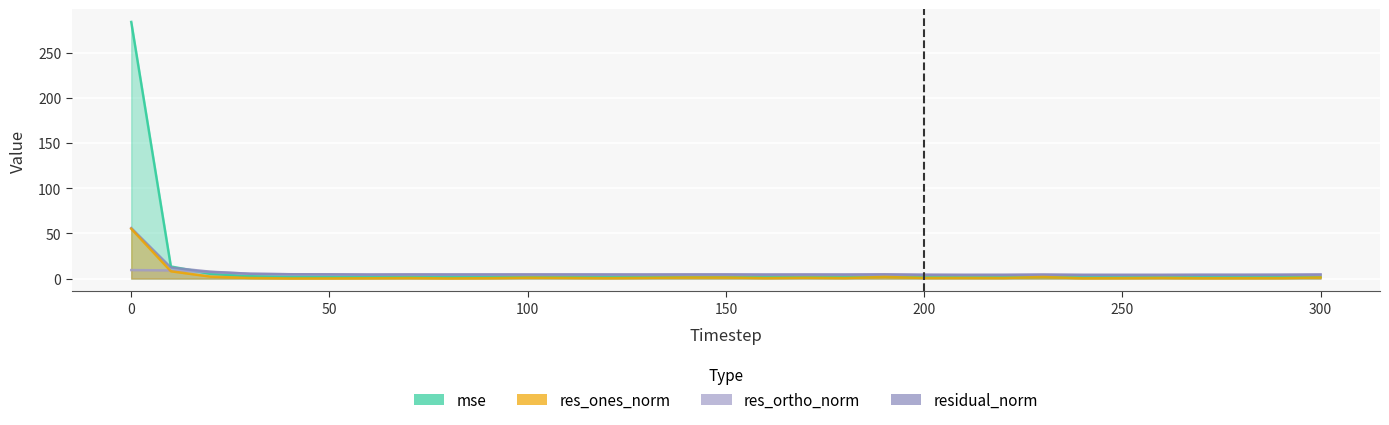

Reading right to left, transcribe all the data shown in this chart.

mse: 300=1.8	290=1.6	280=1.6	270=1.6	260=1.5	250=1.5	240=1.5	230=1.8	220=1.5	210=1.5	200=1.6	190=2.0	180=1.8	170=1.8	160=1.8	150=1.9	140=1.9	130=1.8	120=1.8	110=1.9	100=1.9	90=1.9	80=1.8	70=1.9	60=1.8	50=2.0	40=2.1	30=2.6	20=5.2	10=13.4	0=284.0
res_ones_norm: 300=1.2	290=0.5	280=0.4	270=0.3	260=0.7	250=0.5	240=0.3	230=1.8	220=0.6	210=0.7	200=0.7	190=1.8	180=0.6	170=0.9	160=0.5	150=1.2	140=1.2	130=0.8	120=0.5	110=0.8	100=1.0	90=0.4	80=0.2	70=0.6	60=0.3	50=0.2	40=0.1	30=0.7	20=2.2	10=8.1	0=55.1
res_ortho_norm: 300=4.3	290=4.2	280=4.1	270=4.1	260=4.0	250=4.0	240=4.1	230=4.1	220=4.1	210=4.0	200=4.2	190=4.4	180=4.4	170=4.4	160=4.4	150=4.4	140=4.4	130=4.4	120=4.5	110=4.5	100=4.5	90=4.5	80=4.5	70=4.5	60=4.4	50=4.7	40=4.8	30=5.3	20=7.3	10=9.0	0=9.4
residual_norm: 300=4.5	290=4.2	280=4.1	270=4.2	260=4.1	250=4.1	240=4.1	230=4.5	220=4.1	210=4.1	200=4.2	190=4.7	180=4.4	170=4.5	160=4.4	150=4.6	140=4.6	130=4.5	120=4.5	110=4.5	100=4.6	90=4.5	80=4.5	70=4.6	60=4.4	50=4.7	40=4.8	30=5.3	20=7.6	10=12.1	0=55.9